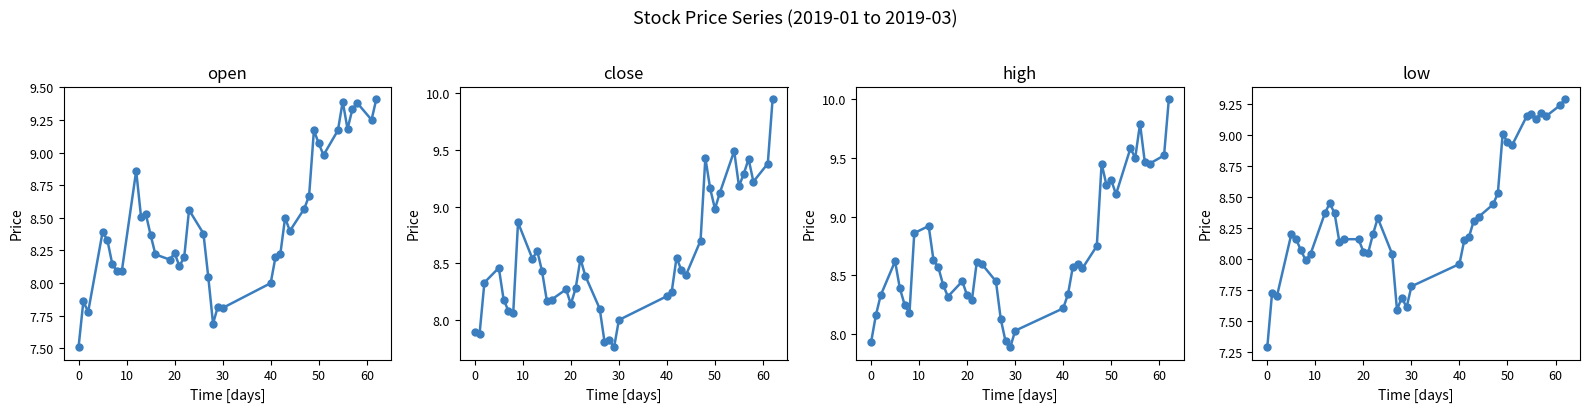

What are all the series names shown in the legend?

open, close, high, low